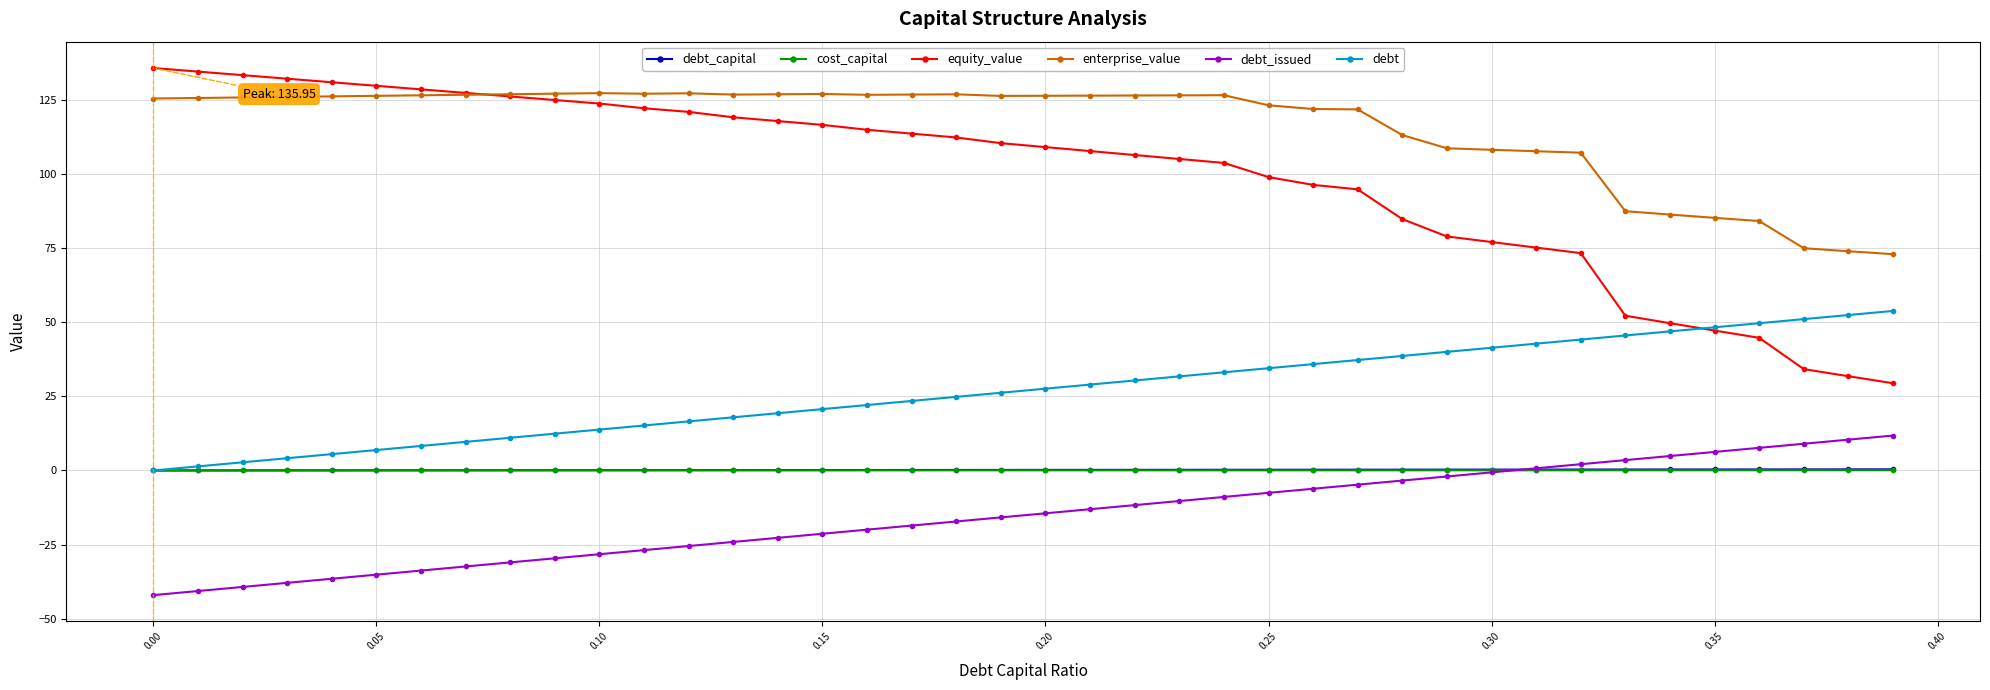

Which series has the largest total across all categories?

enterprise_value